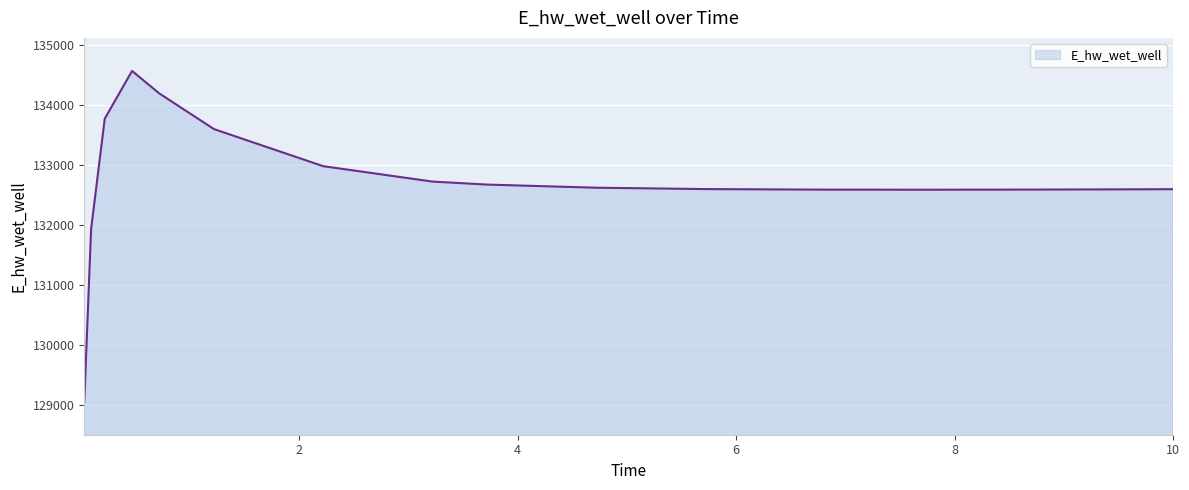

What is the maximum value shown in the chart?

134571.8